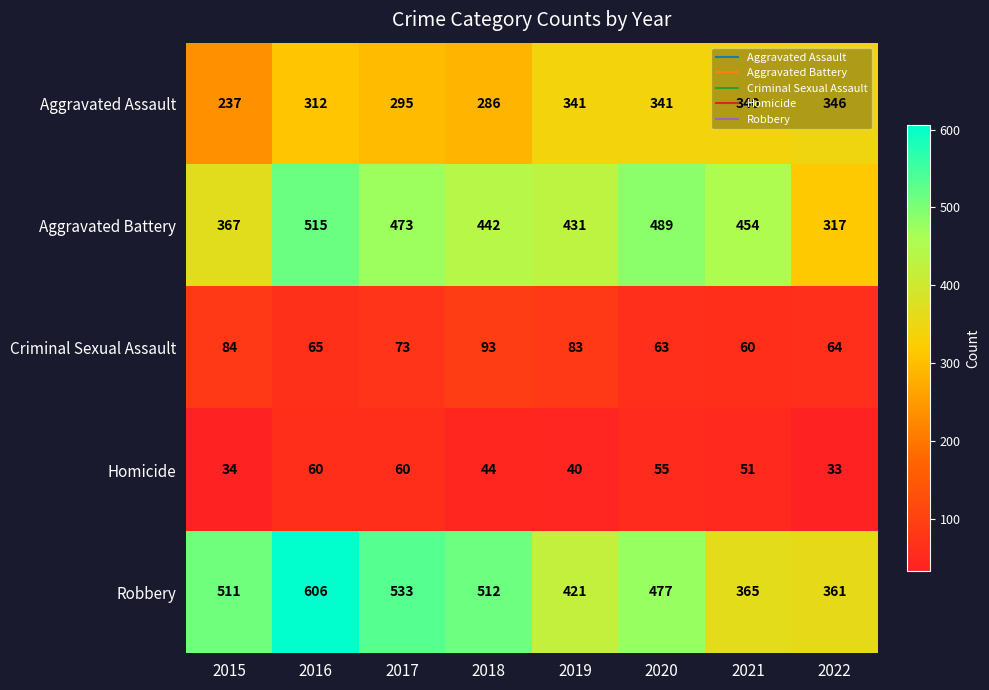

Count the number of data series in this chart.

5